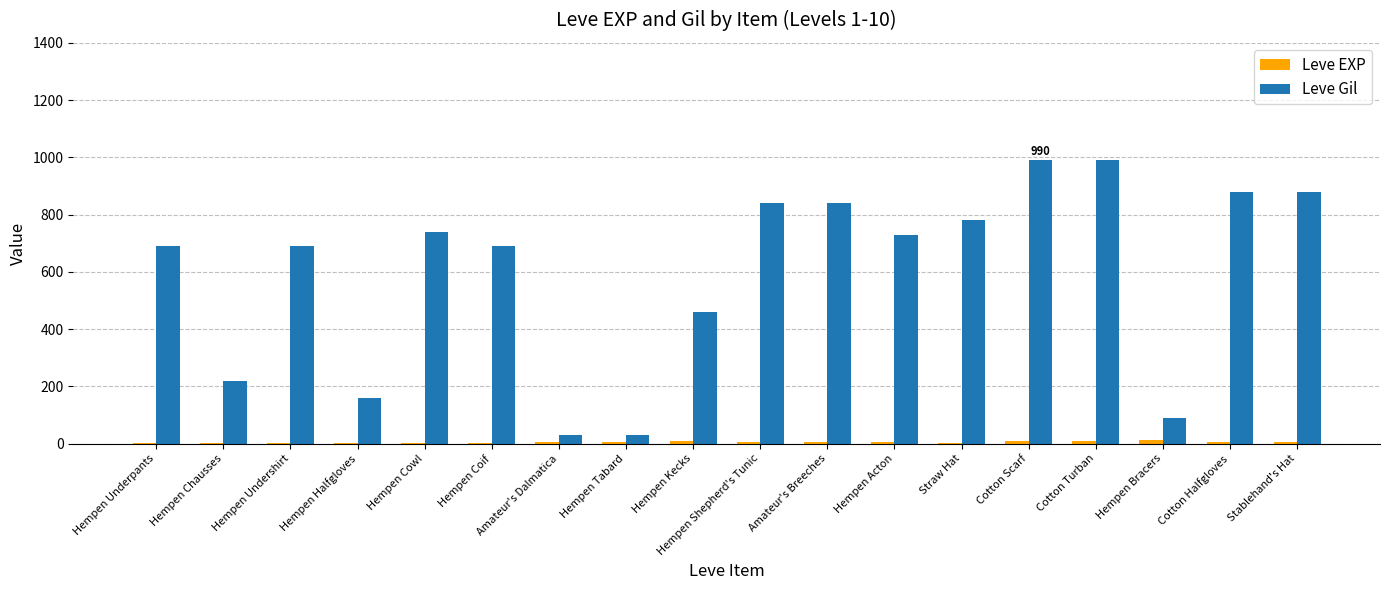

The value of Leve Gil at Hempen Bracers is 38. True or false?

False